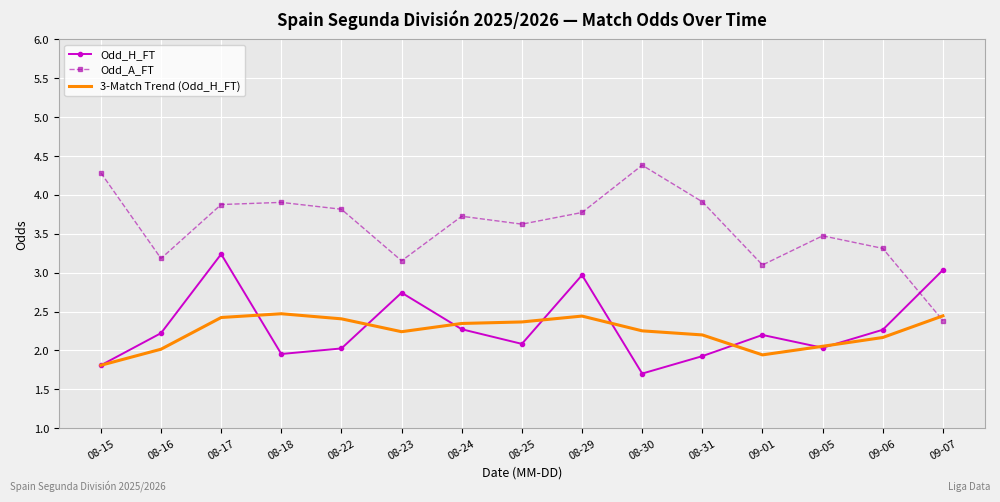

Which series changed the most between 08-24 and 09-06?

Odd_A_FT